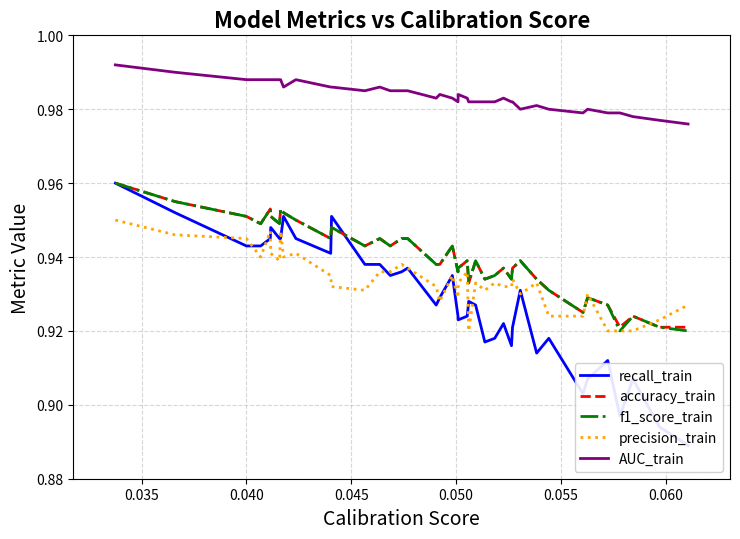

What are all the series names shown in the legend?

recall_train, accuracy_train, f1_score_train, precision_train, AUC_train